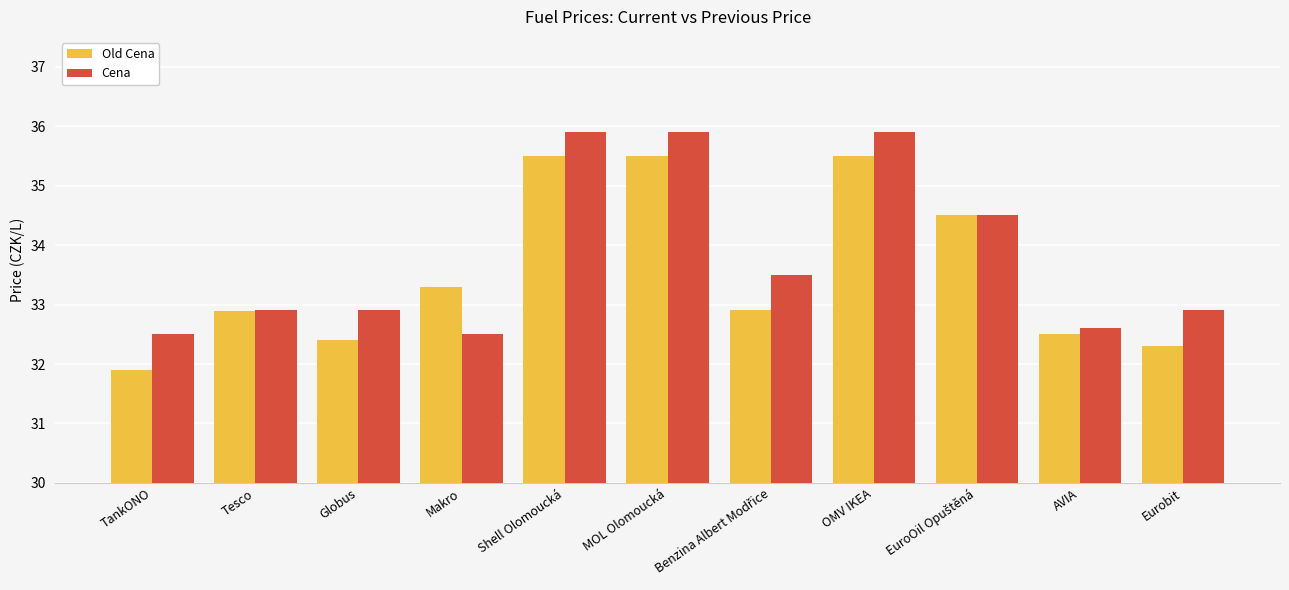

Are the bars grouped side by side (vs. stacked)?

Yes